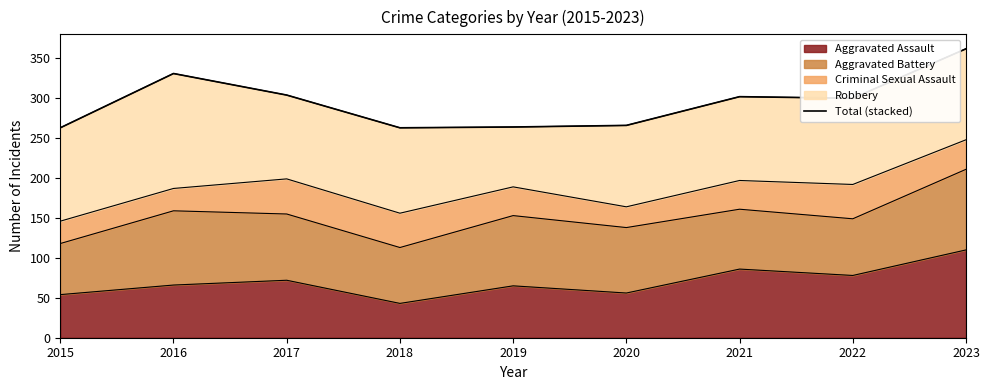

Reading left to right, extract all data points from this chart.

263	331	304	263	264	266	302	300	362